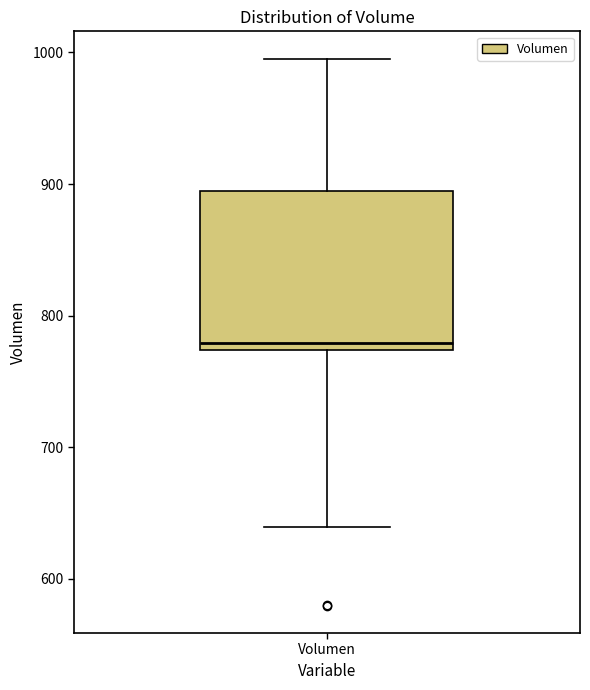

Transcribe this box plot: give where the median line is, the range the box spans, and where the two whiskers end, as read against the y-axis. The values are not printed on the chart, so give them approximately, as read against the axis.

median 780, box 770 to 890, whiskers 640 to 1000